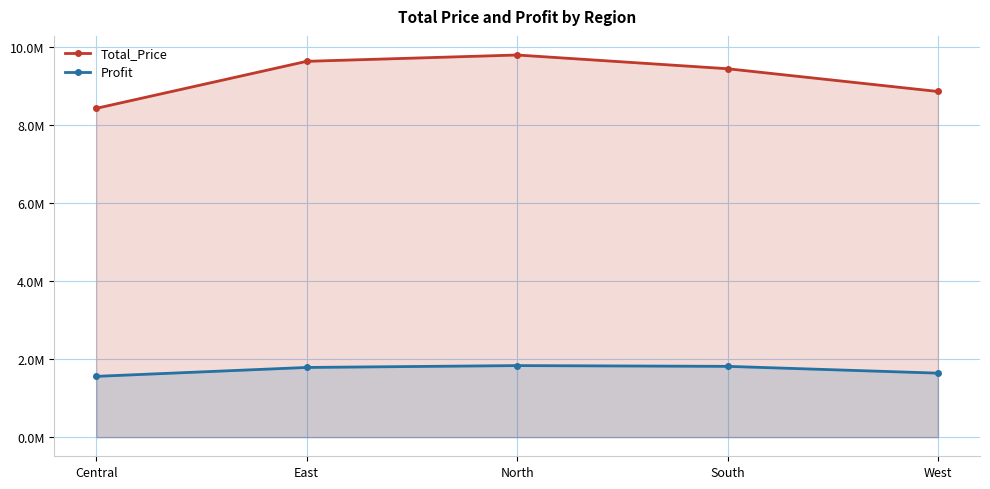

List the labels in order of Total_Price value, smallest first.

Central, West, South, East, North